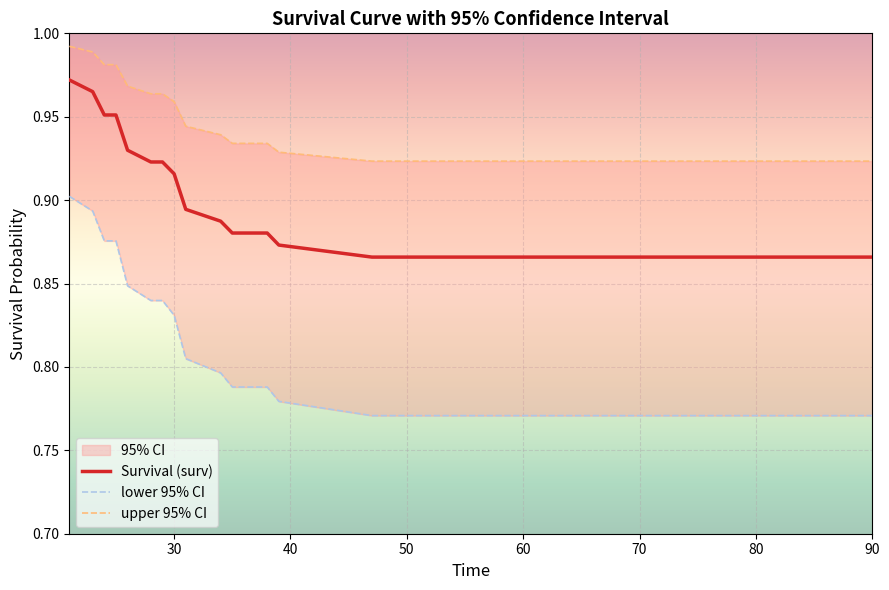

What is the average value of the lower 95% CI series?

0.8